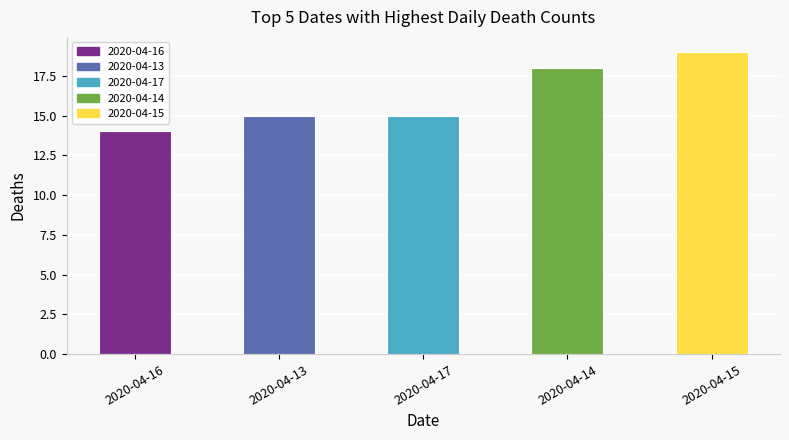

Approximately how many times larger is the value at 2020-04-15 compared to 2020-04-13?

1.3